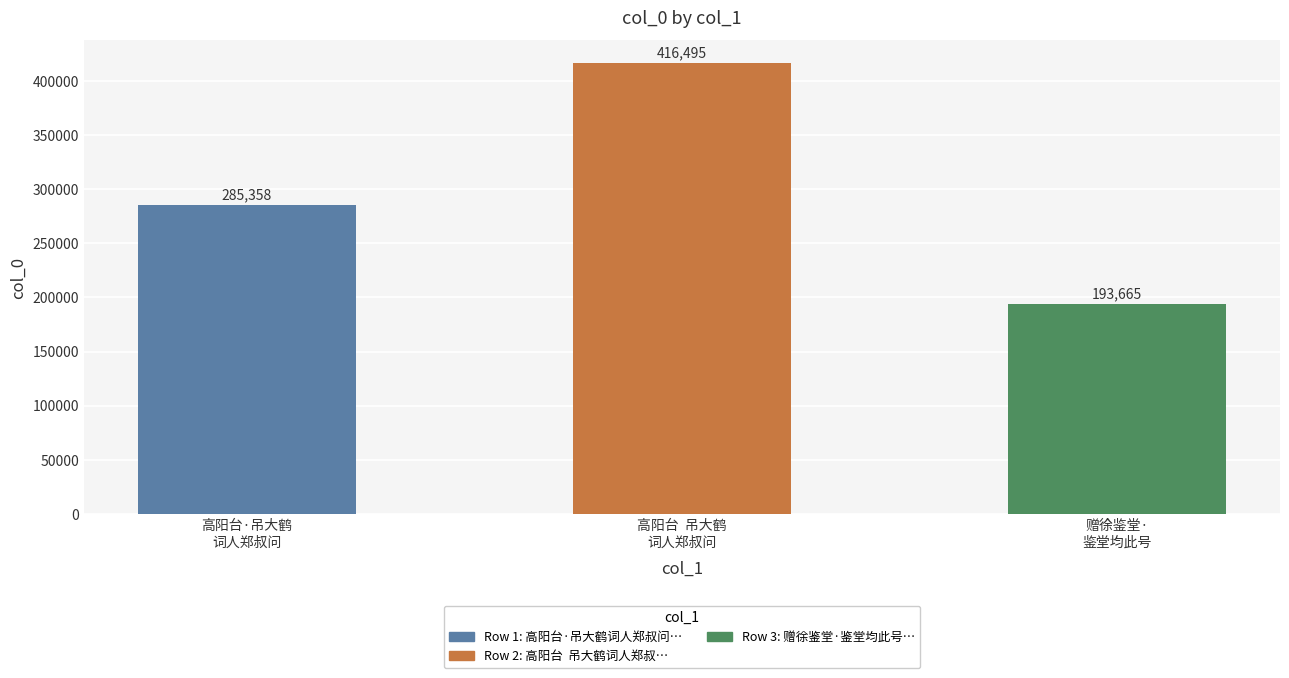

Rank the categories by value from lowest to highest.

赠徐鉴堂·
鉴堂均此号, 高阳台·吊大鹤
词人郑叔问, 高阳台  吊大鹤
词人郑叔问